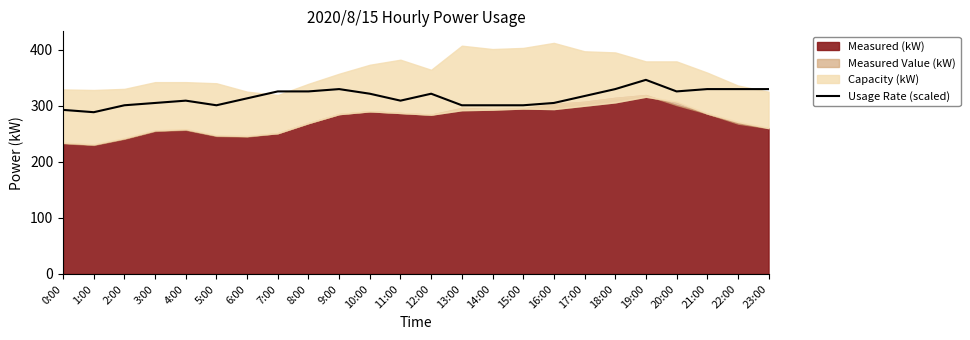

Does the chart have visible grid lines?

No